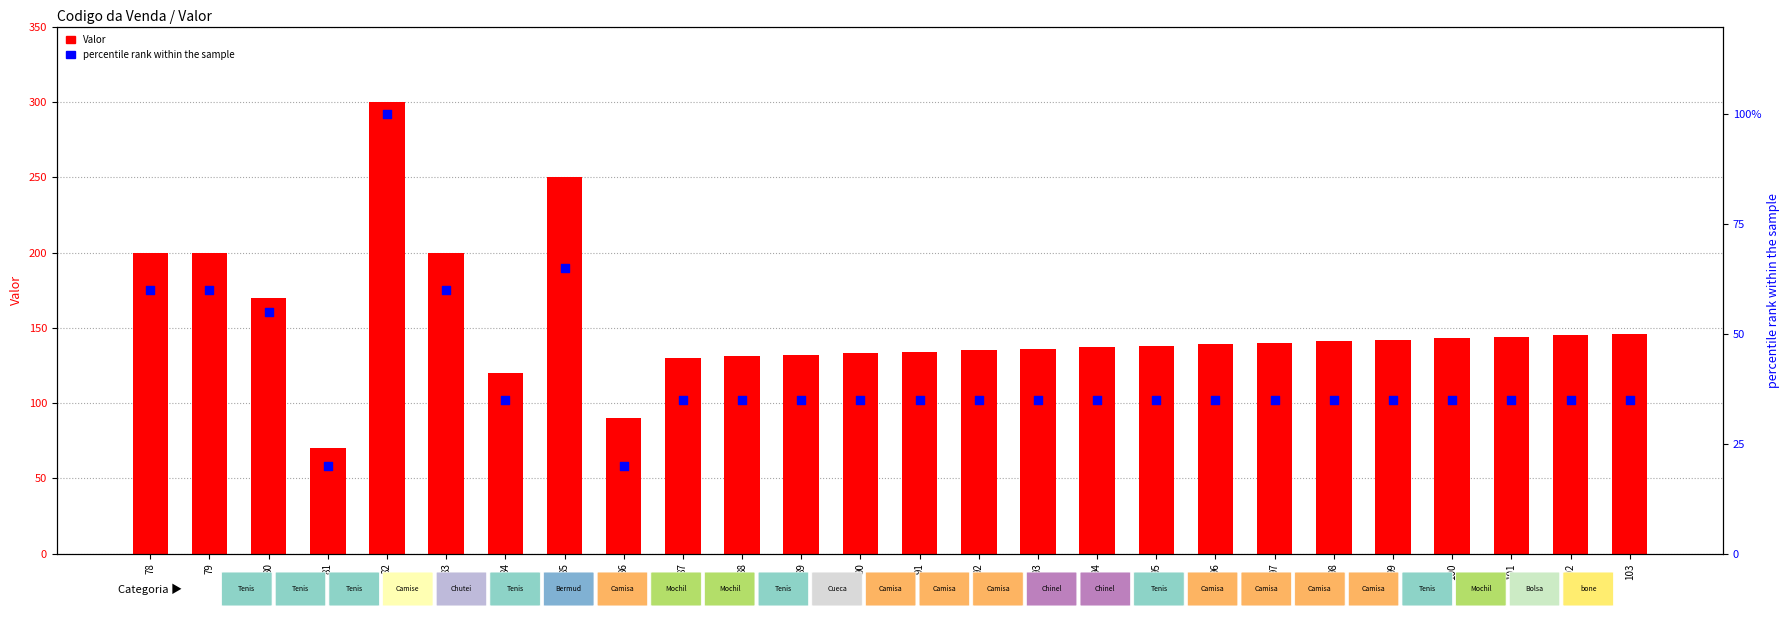

What are all the series names shown in the legend?

Valor, percentile rank within the sample